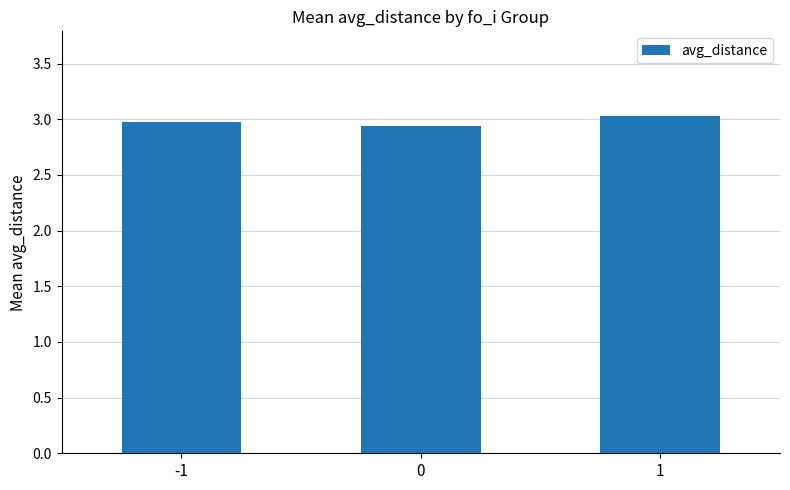

Approximately how many times larger is the value at -1 compared to 0?

1.0